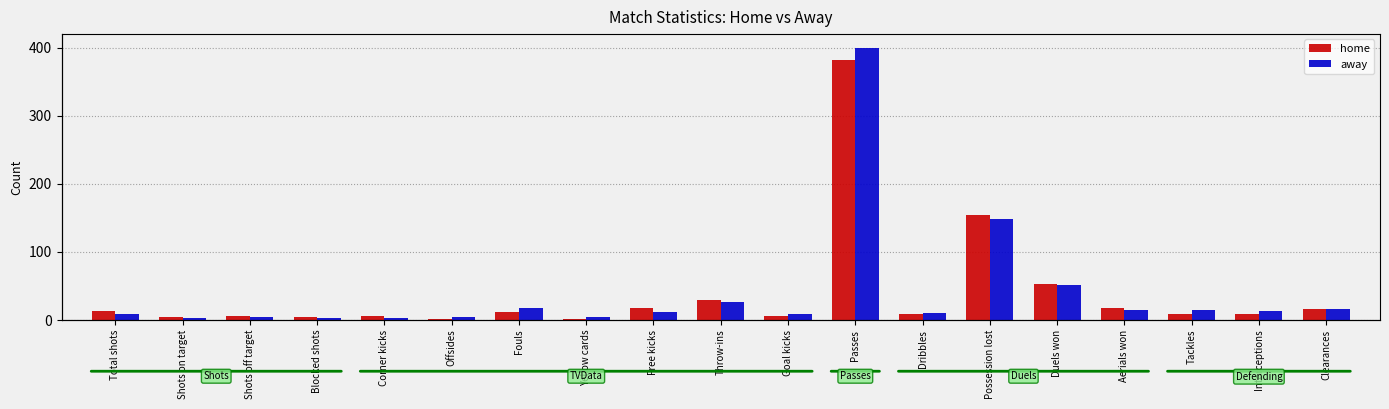

What are all the series names shown in the legend?

home, away